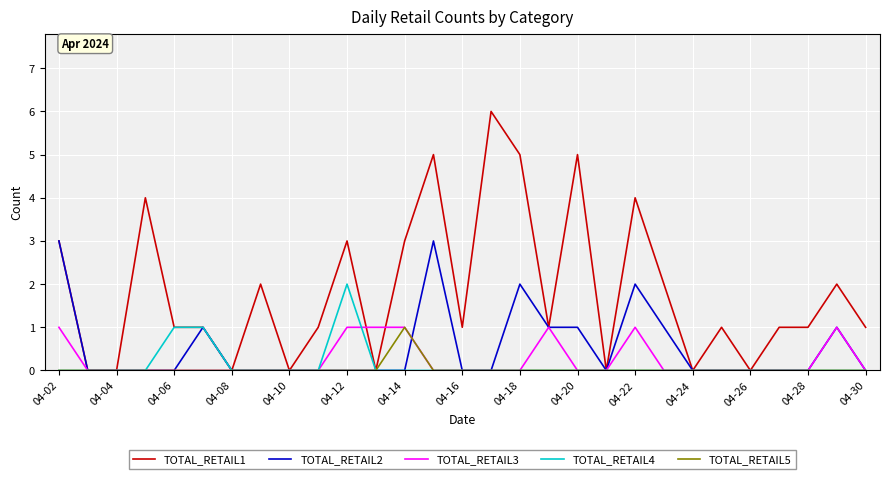

Which series has the largest total across all categories?

TOTAL_RETAIL1